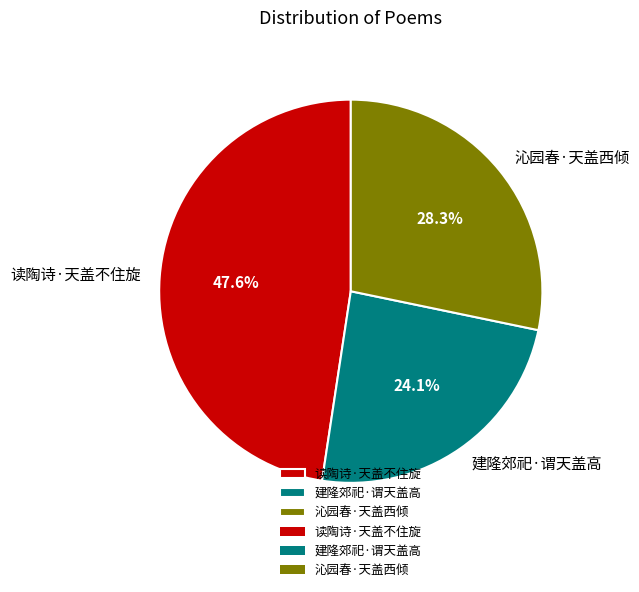

What is the ratio of the value at 建隆郊祀·谓天盖高 to the value at 沁园春·天盖西倾?

0.9